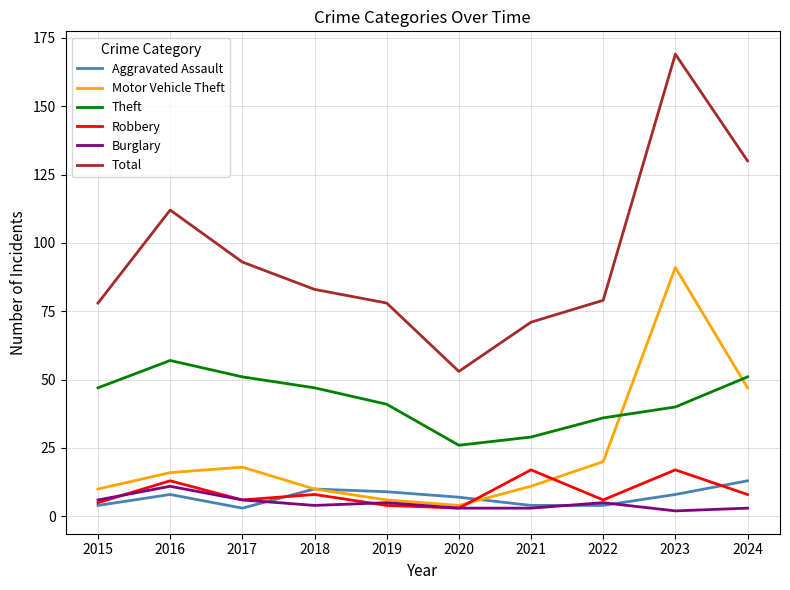

Is the value of Theft at 2018 greater than the value of Robbery at 2021?

Yes